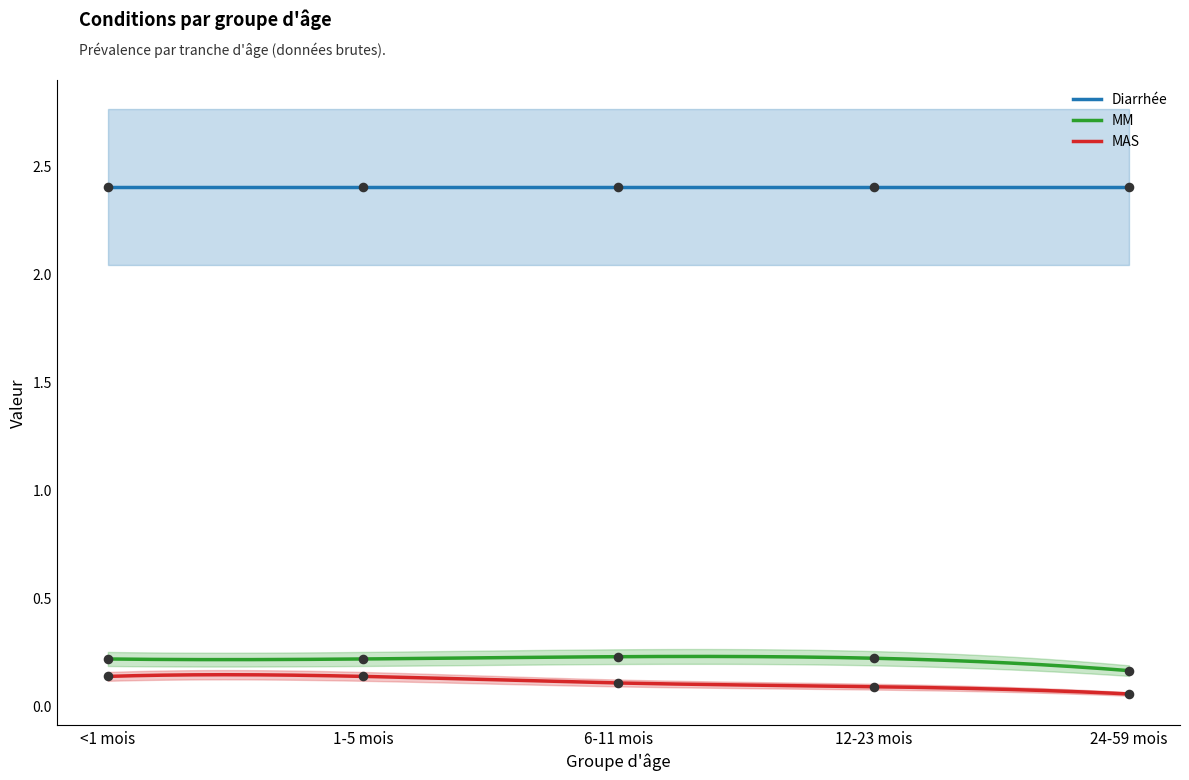

Is the value of MM at <1 mois greater than the value of MAS at 12-23 mois?

Yes